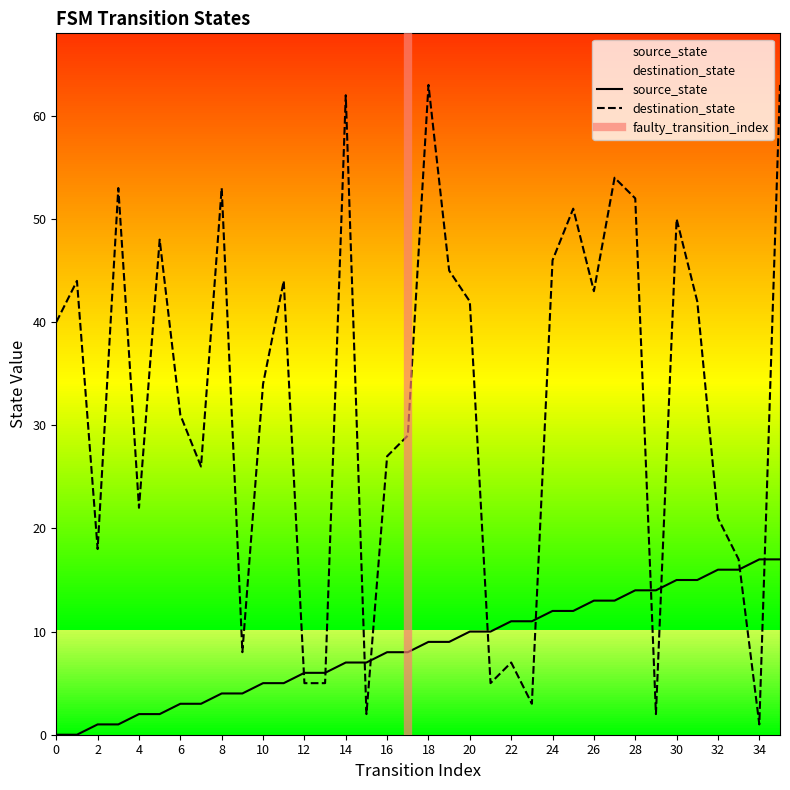

How many data points in source_state are above 9?

16